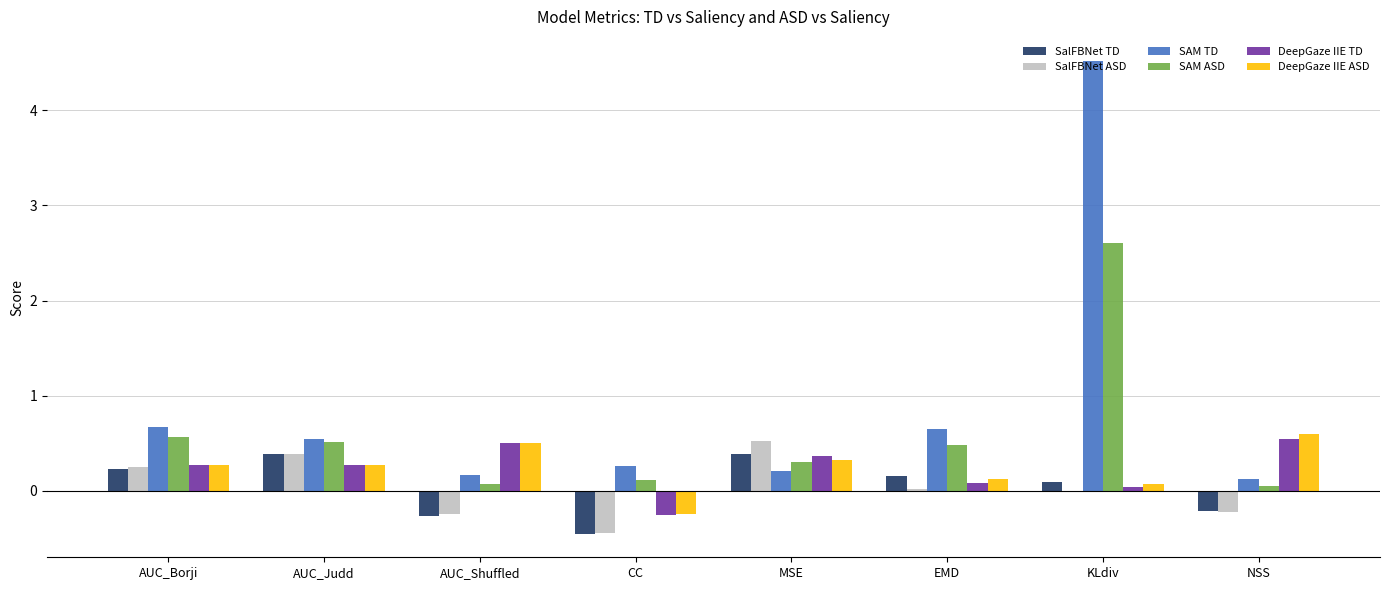

At which label does DeepGaze IIE TD first exceed 0?

AUC_Borji